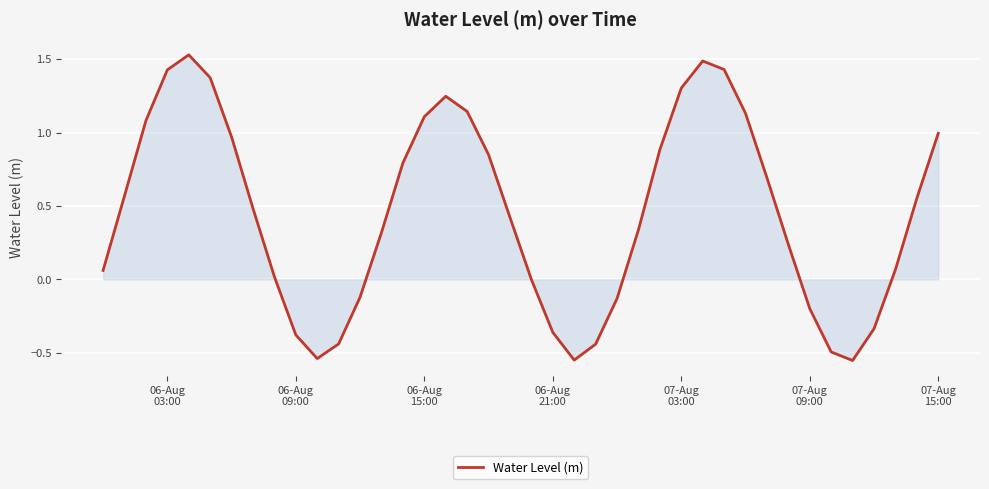

What is the average value?

0.4